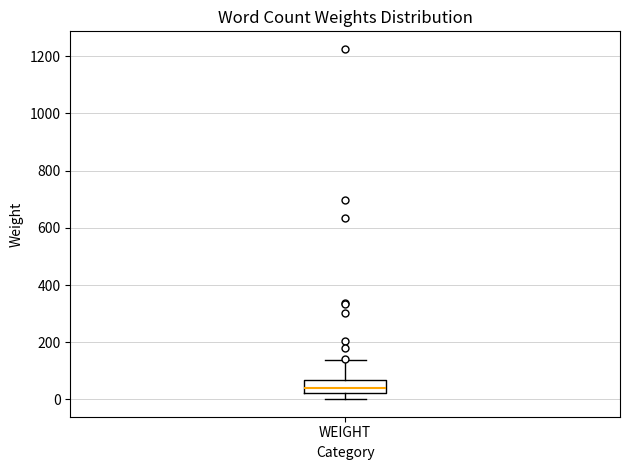

Where does the upper whisker of the box for WEIGHT end on the y-axis? The values are not printed on the chart, so give them approximately, as read against the axis.

140